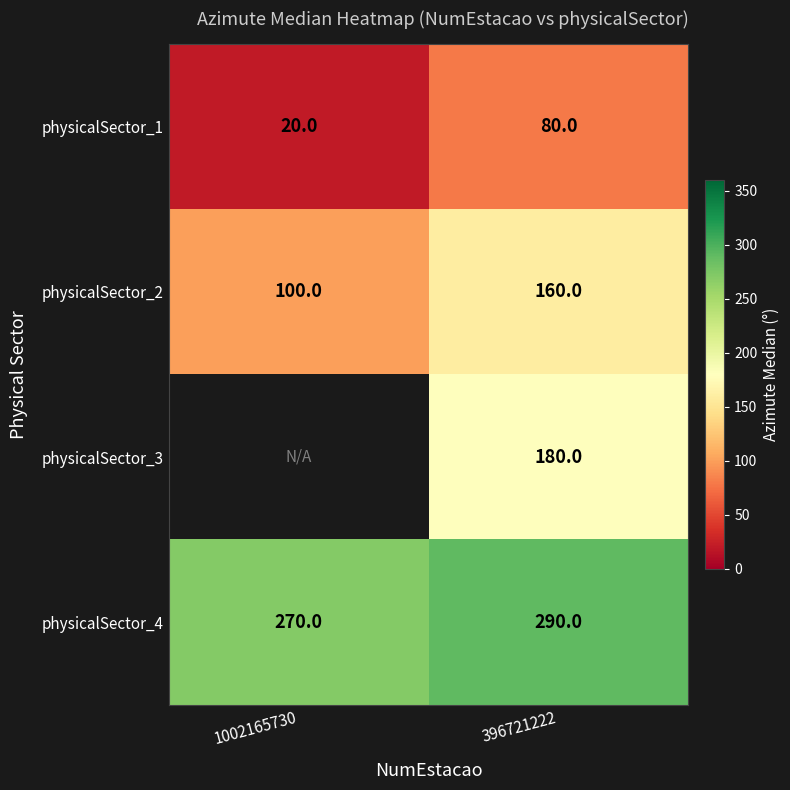

True or false: physicalSector_2 has a value of 160 at 396721222.

True